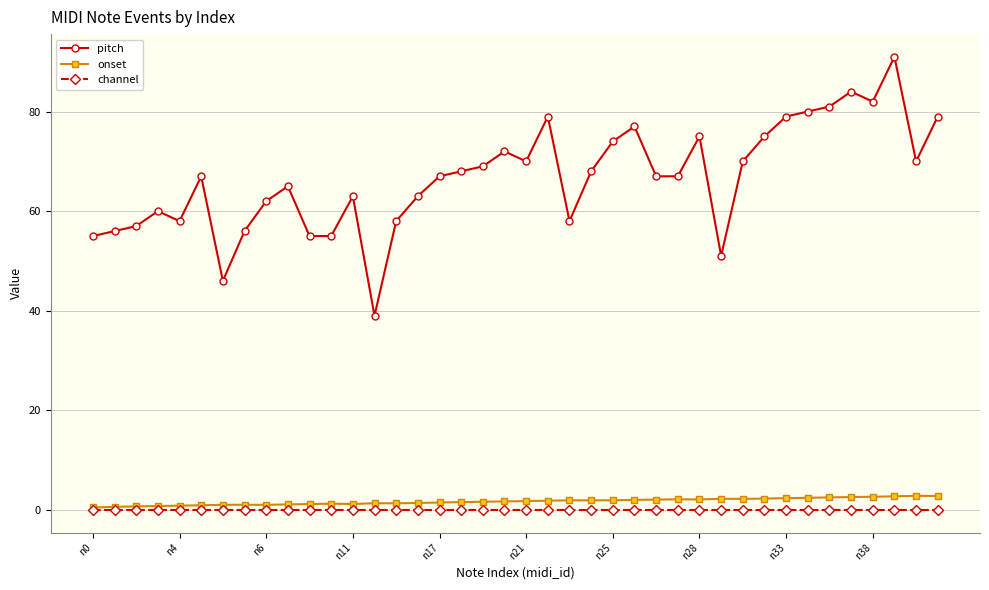

What is the sum of all pitch values?

2668.0